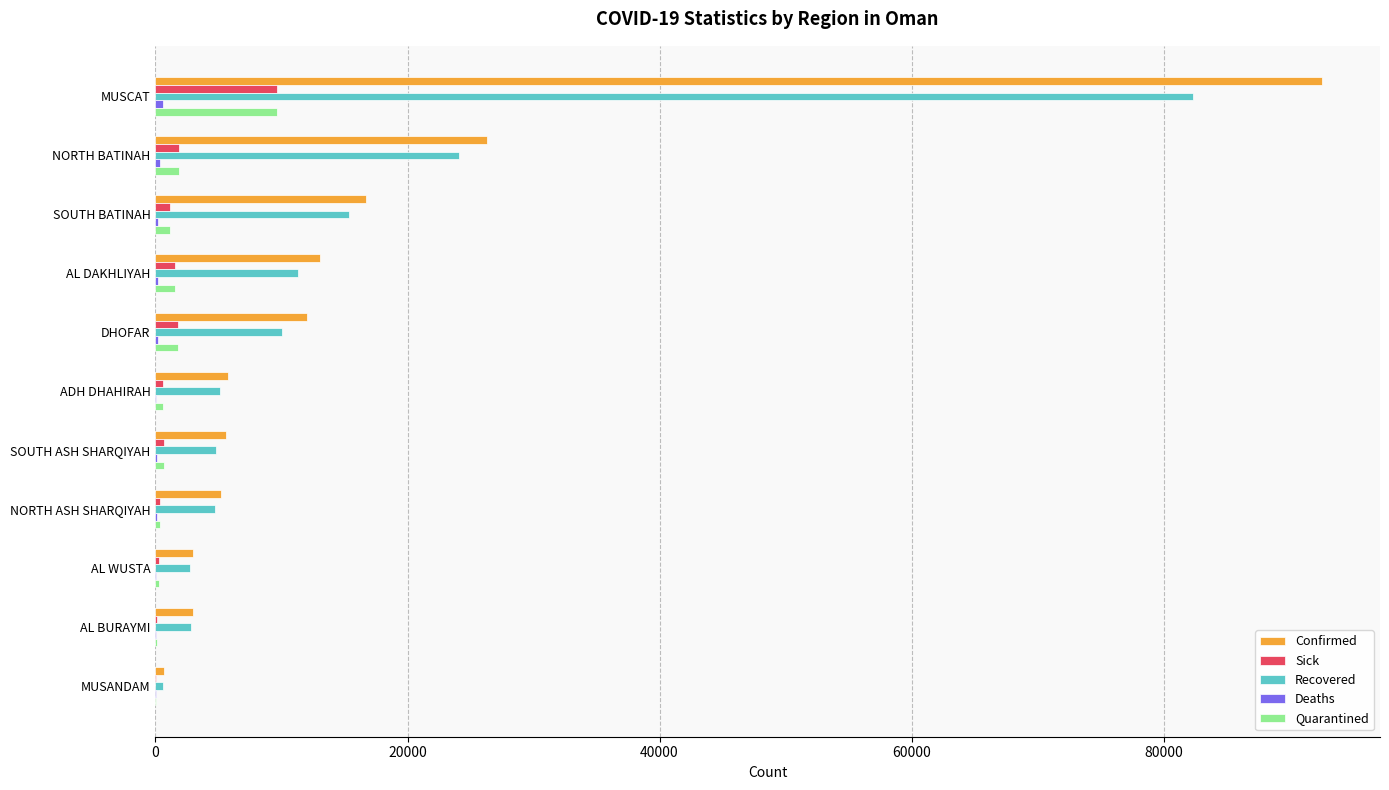

Which category has the highest value across all series?

MUSCAT